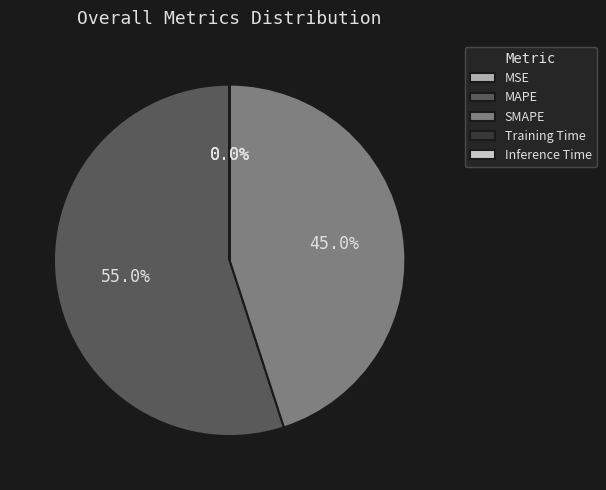

Is there any slice that represents more than half of the pie?

Yes